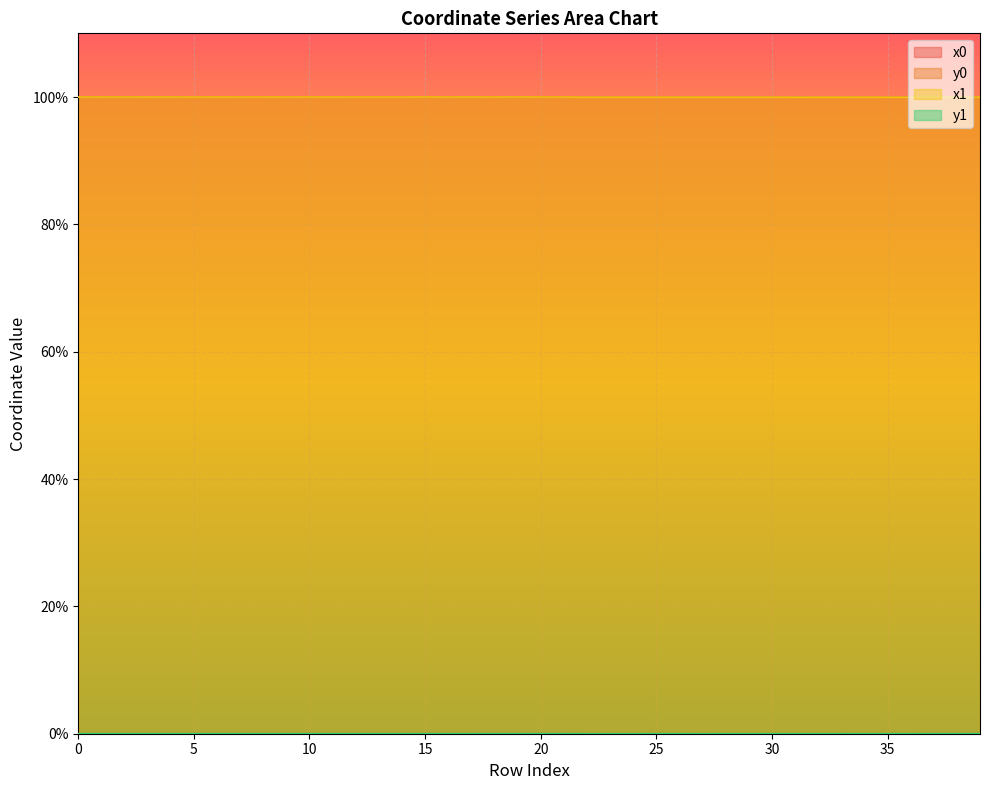

The value of y1 at 6 is 0.0. True or false?

False